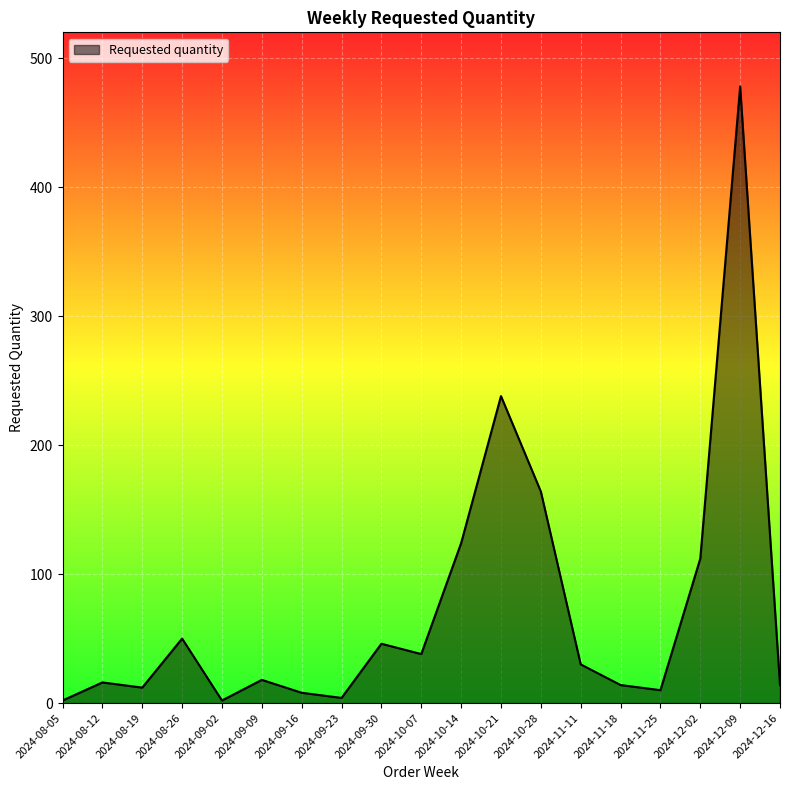

What is the average value?

73